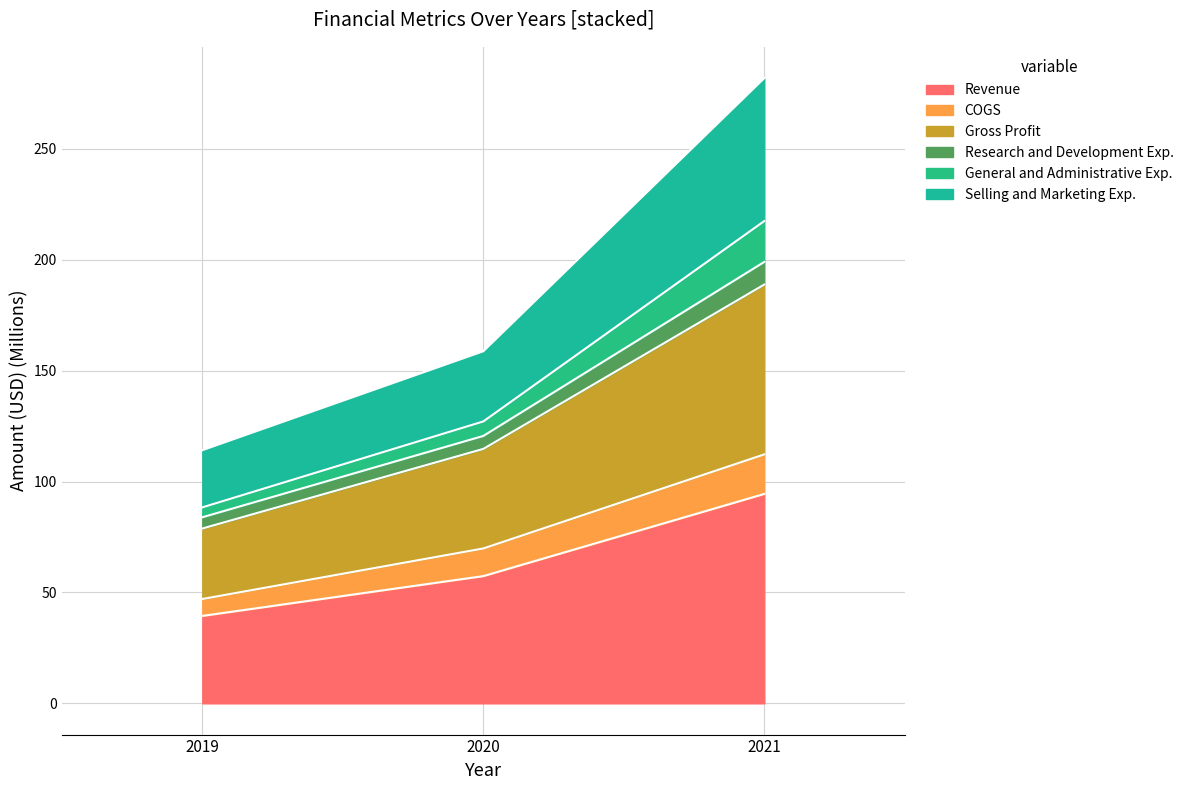

At which category does the chart reach its minimum across all series?

2019